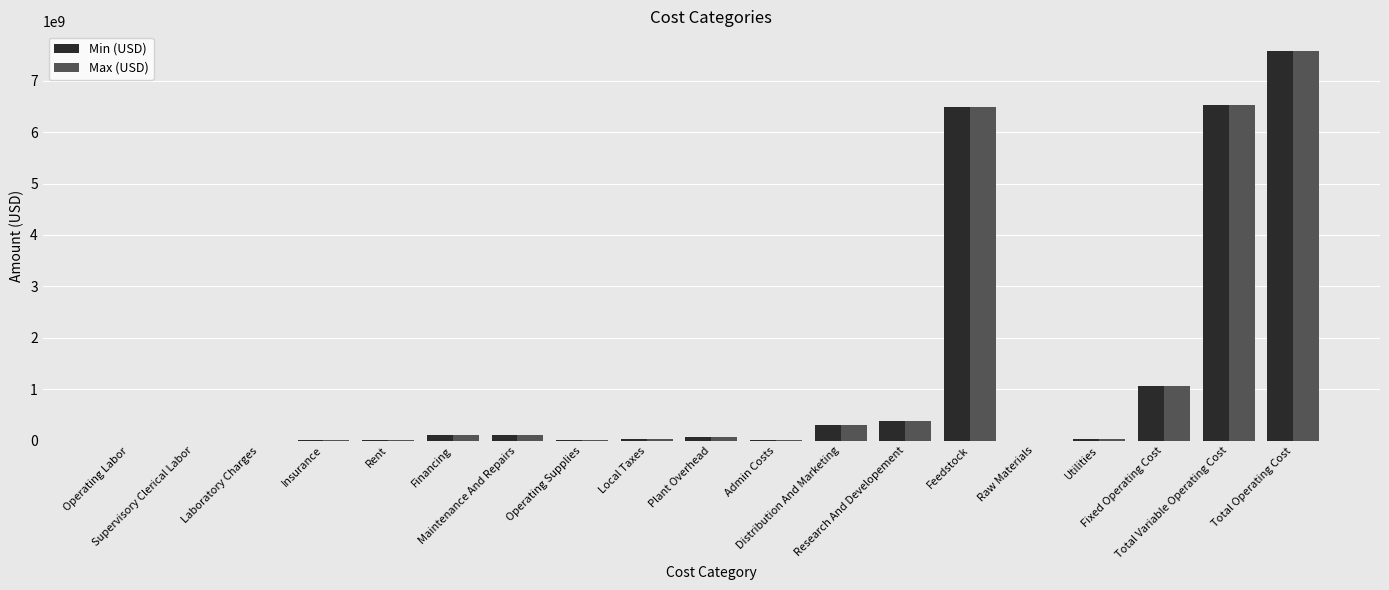

What is the maximum value shown in the chart?

7581477328.6